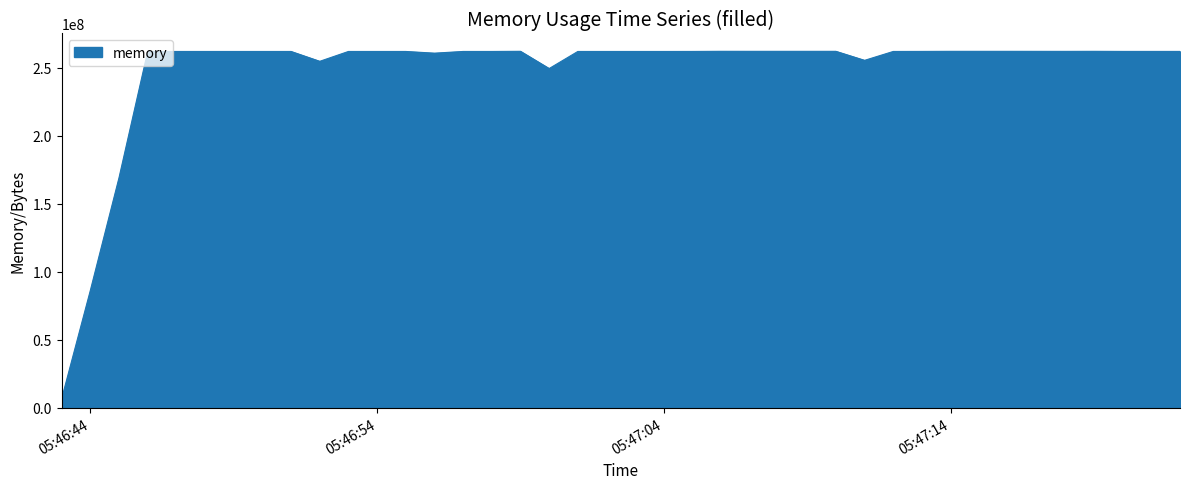

What is the greatest value displayed?

262082560